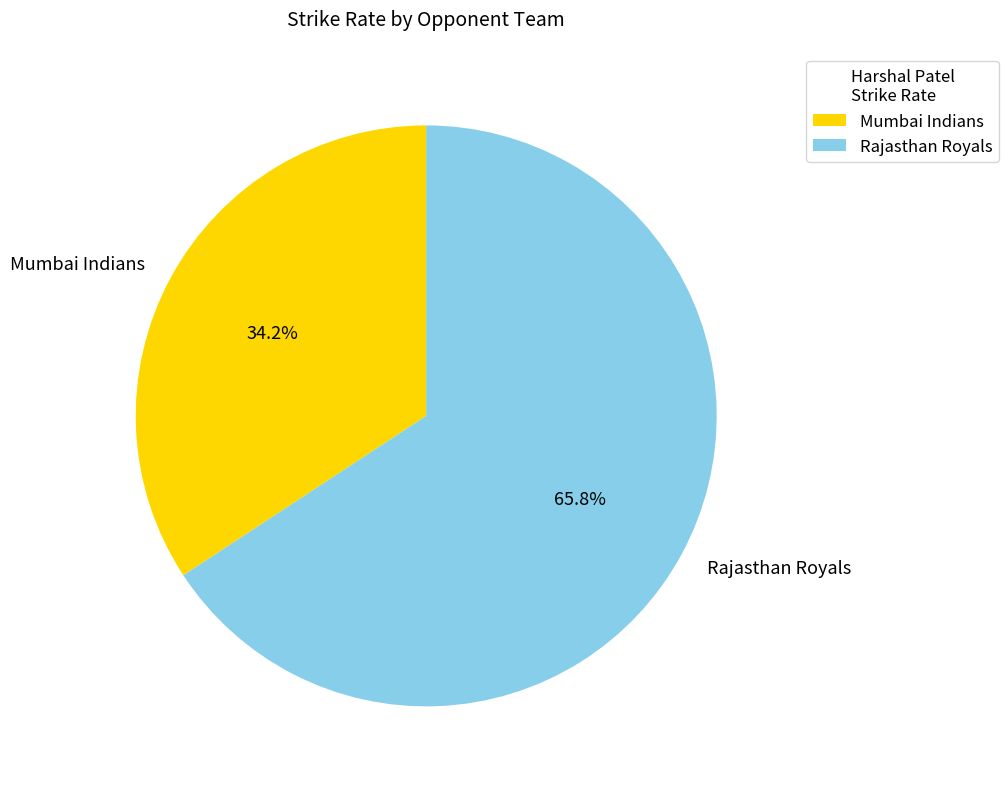

What is the largest slice in the pie chart?

Rajasthan Royals